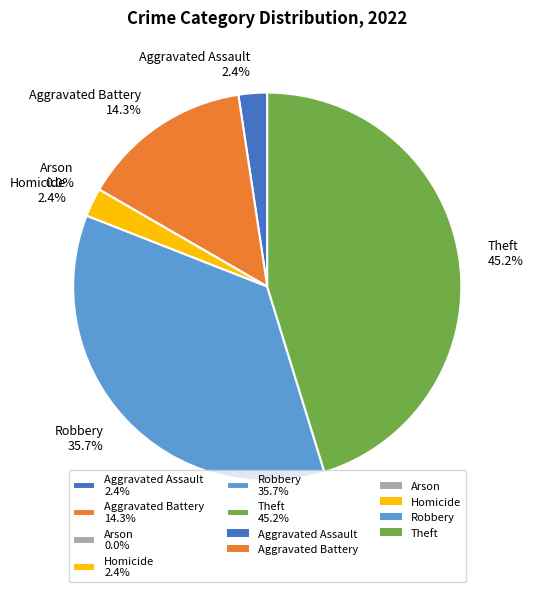

Count the number of slices in the pie.

6